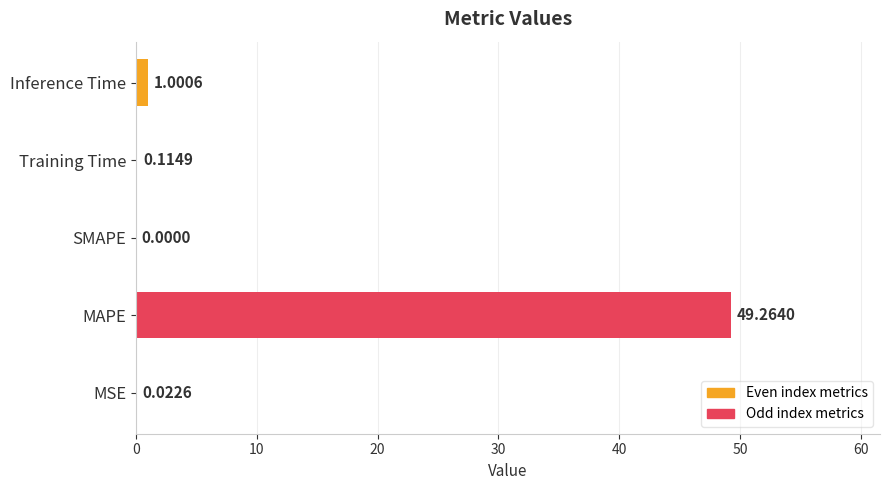

Where is the data nearest to the value 24?

Inference Time